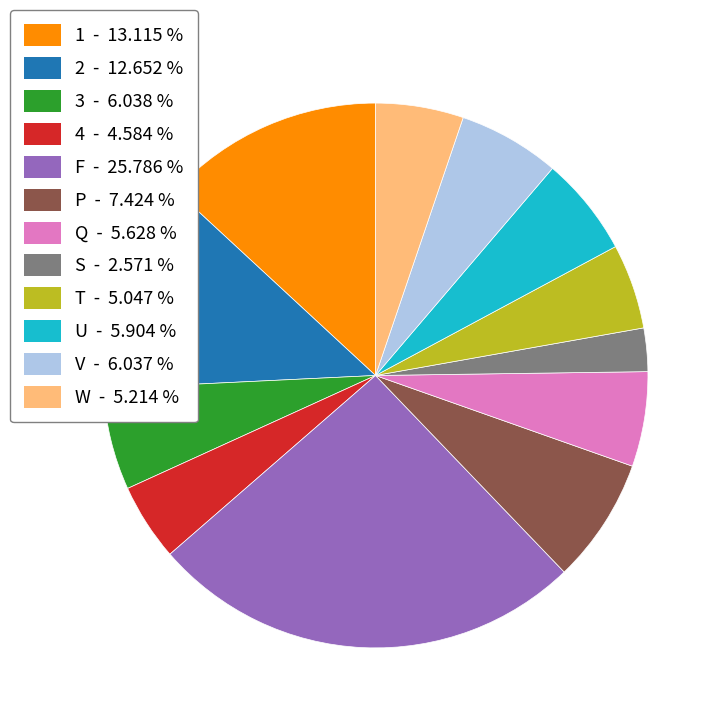

Is the sum of U and V greater than half?

No